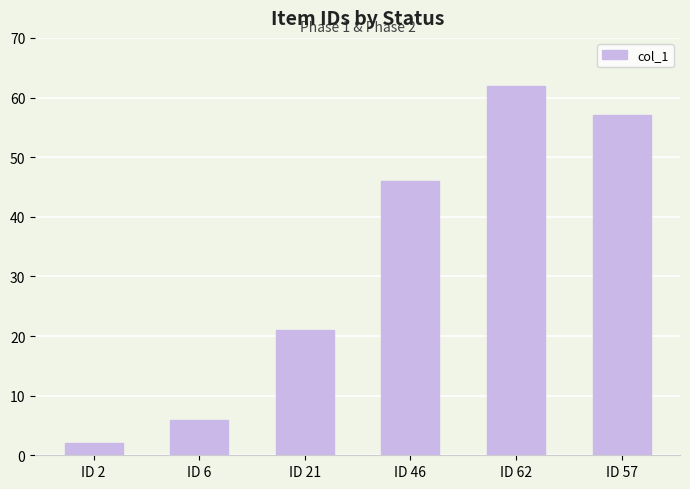

What is the difference between the maximum and minimum values?

60